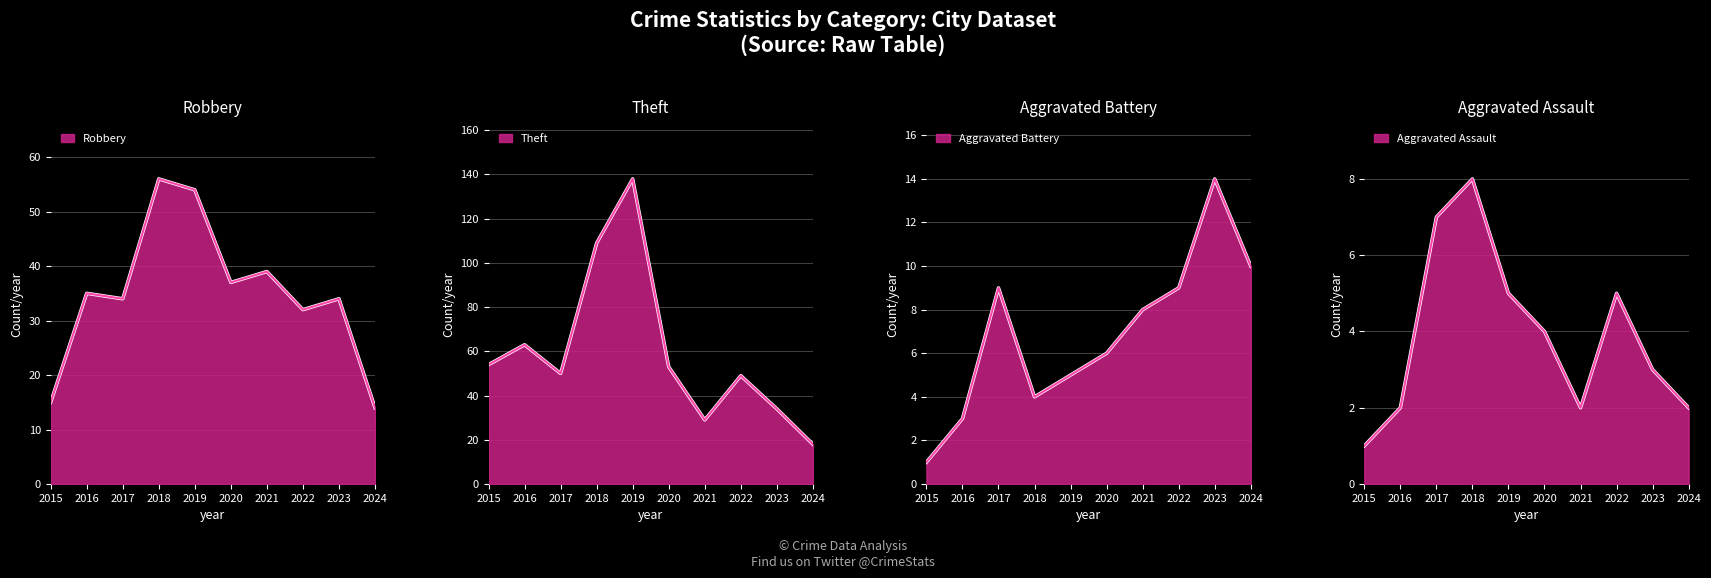

Where is the first local minimum for Aggravated Assault?

2021